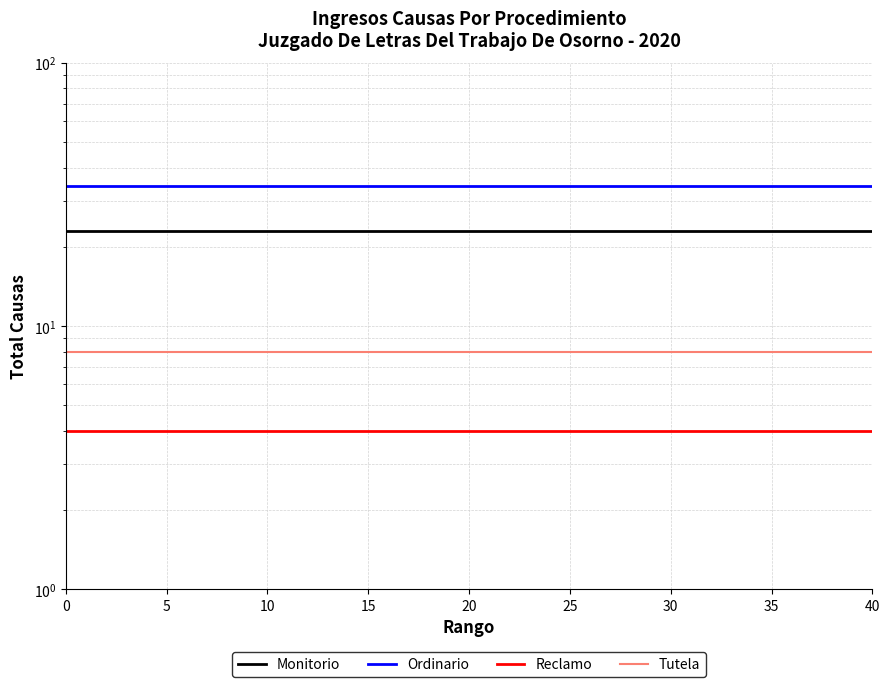

Does the chart have visible grid lines?

Yes